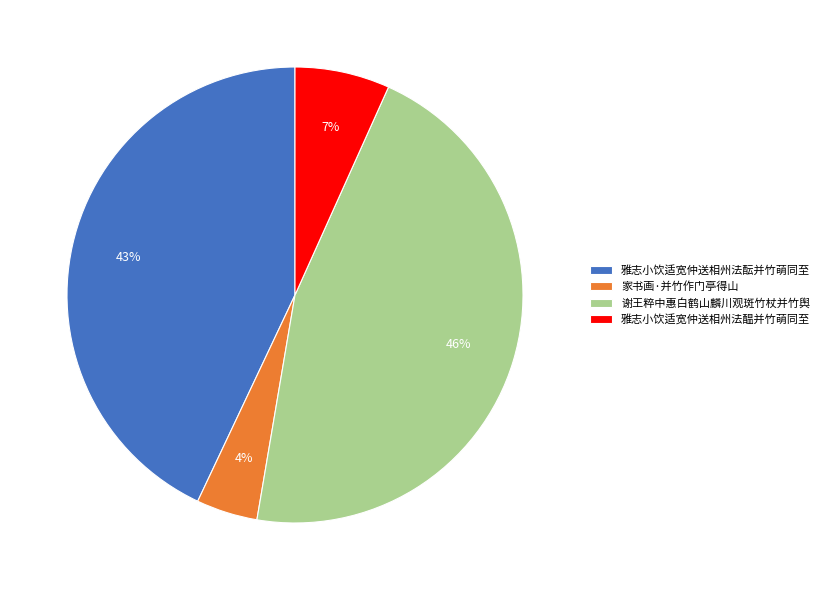

Which has a higher value, 谢王粹中惠白鹤山麟川观斑竹杖并竹舆 or 家书画·并竹作门亭得山?

谢王粹中惠白鹤山麟川观斑竹杖并竹舆